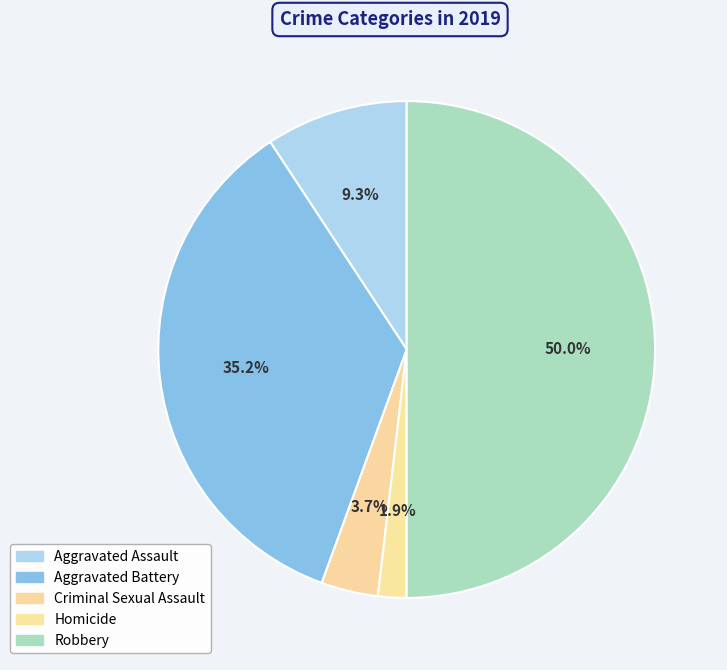

To the nearest percent, what portion does Aggravated Assault represent?

9%